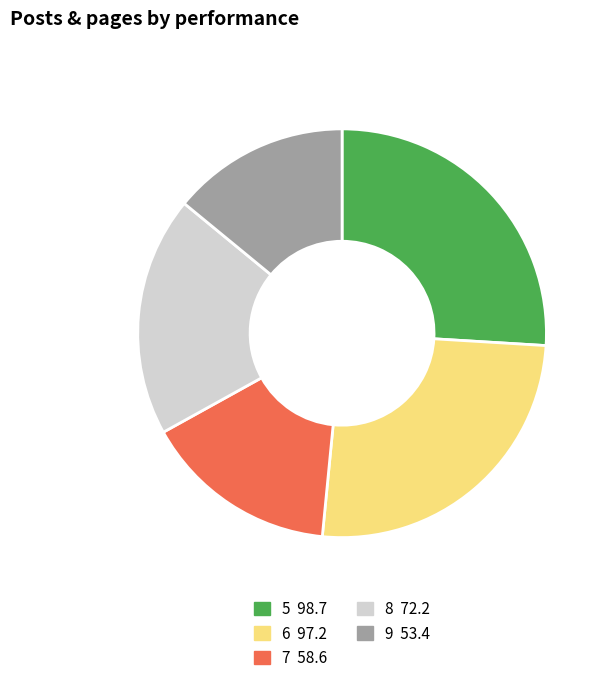

Is there any slice that represents more than half of the pie?

No